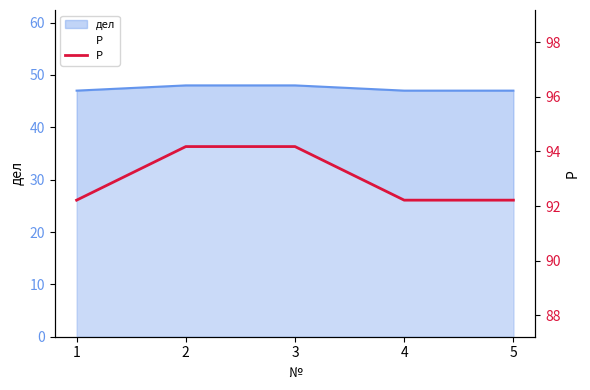

True or false: the data shows 46.7 at 2.

False